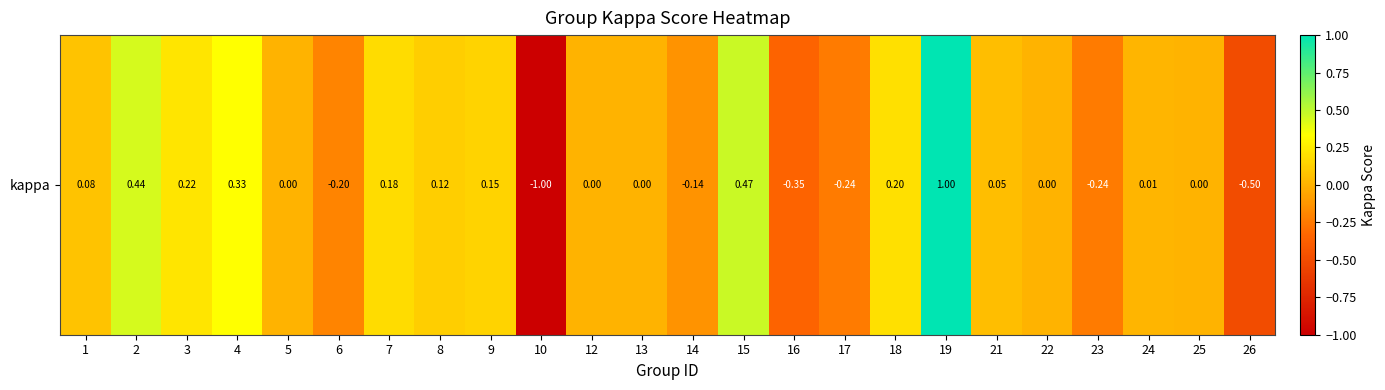

What is the difference between the values at 15 and 12?

0.5